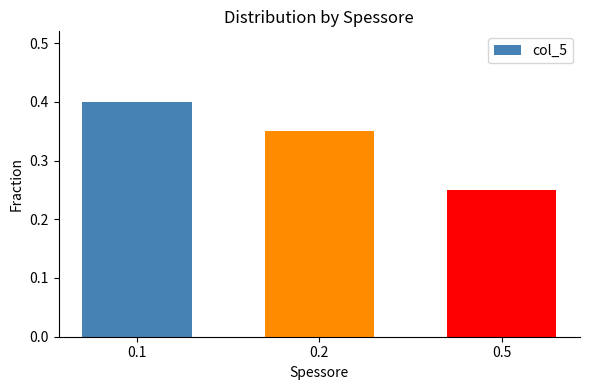

Are the bars horizontal?

No